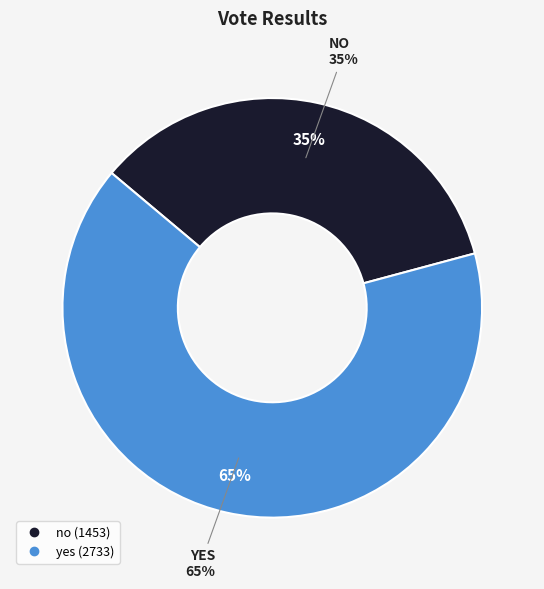

How many slices are in this pie chart?

2